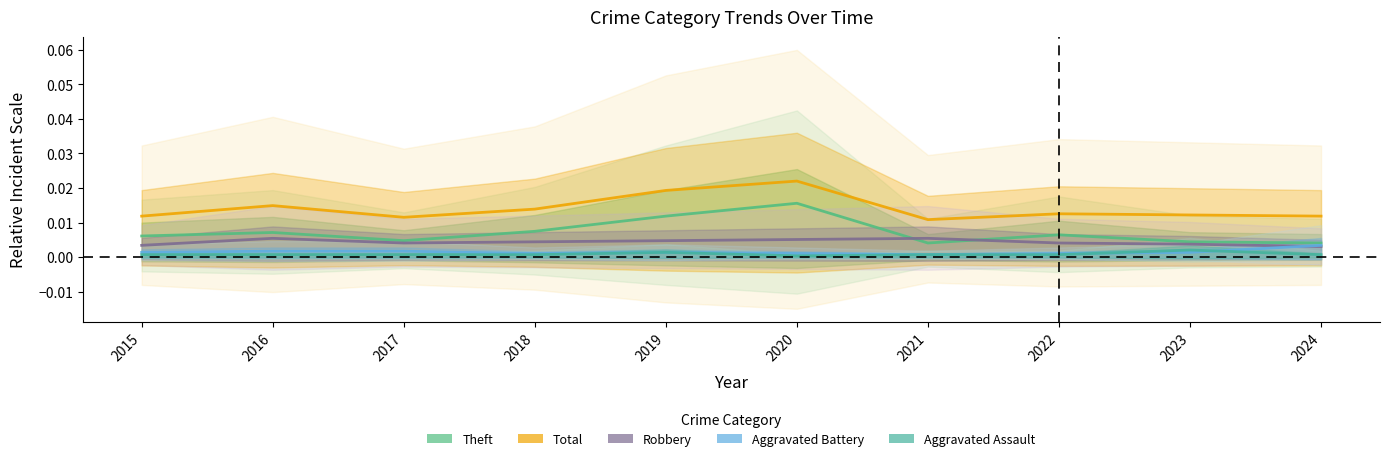

The value of Theft at 2023 is 0.0. True or false?

True